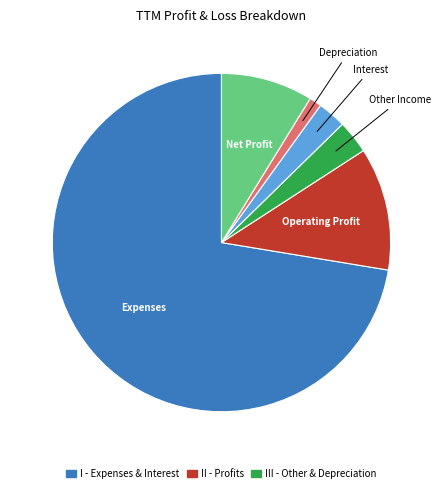

Does any single category account for the majority?

Yes